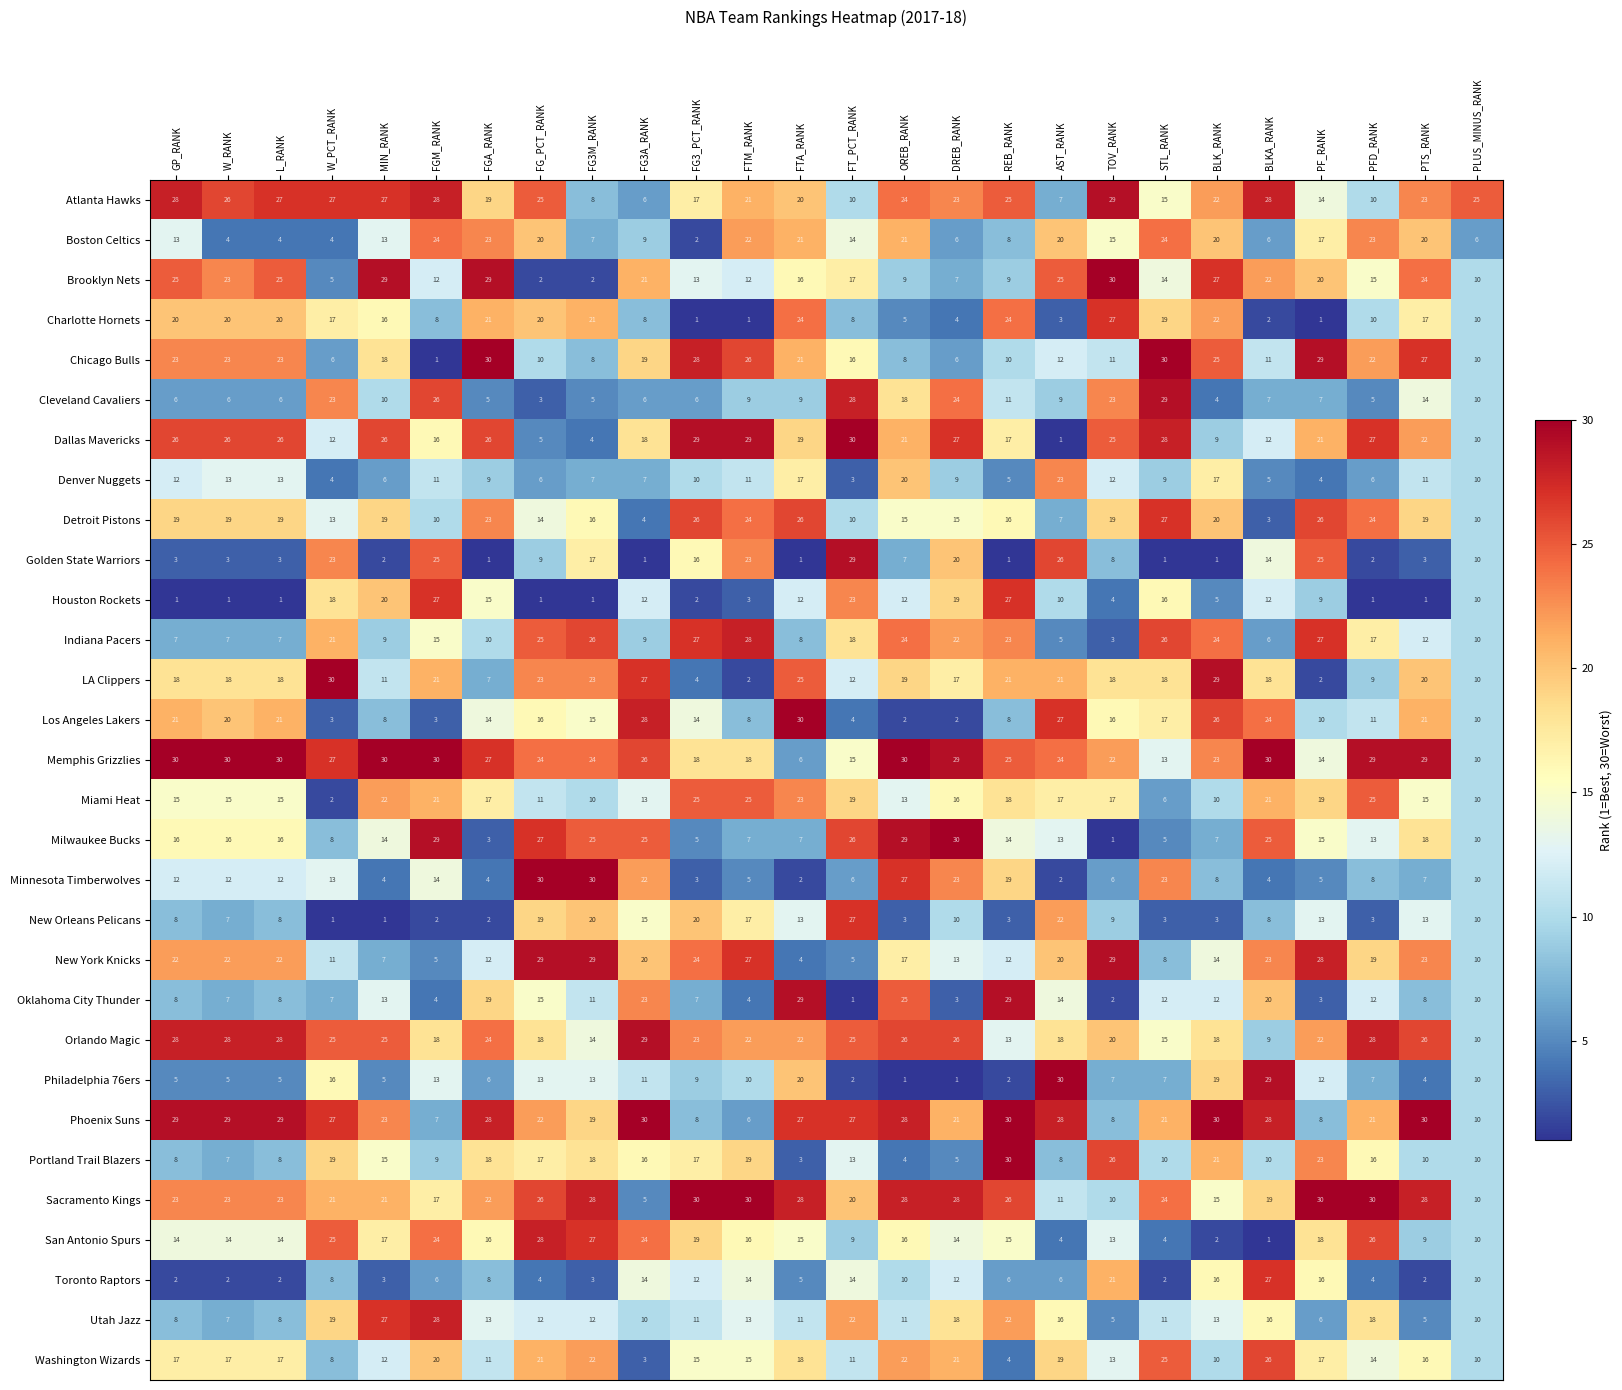

What is the difference between the maximum and minimum values in the New Orleans Pelicans series?

26